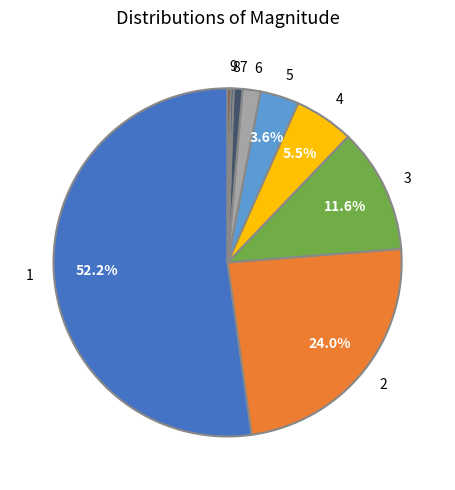

Is there any slice that represents more than half of the pie?

Yes